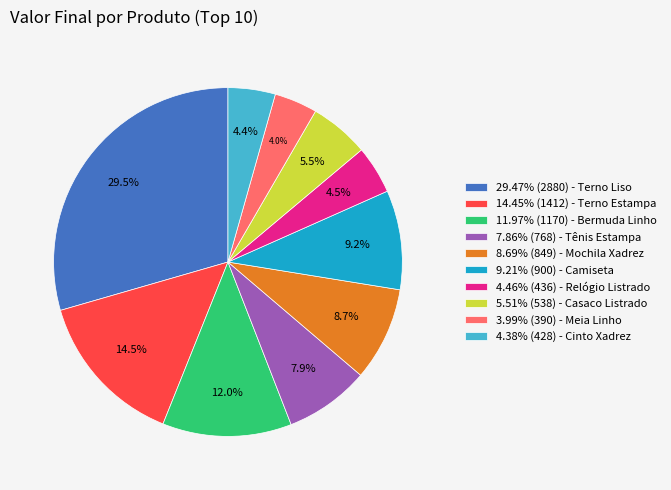

What is the ratio of the value at 11.97% (1170) - Bermuda Linho to the value at 9.21% (900) - Camiseta?

1.3